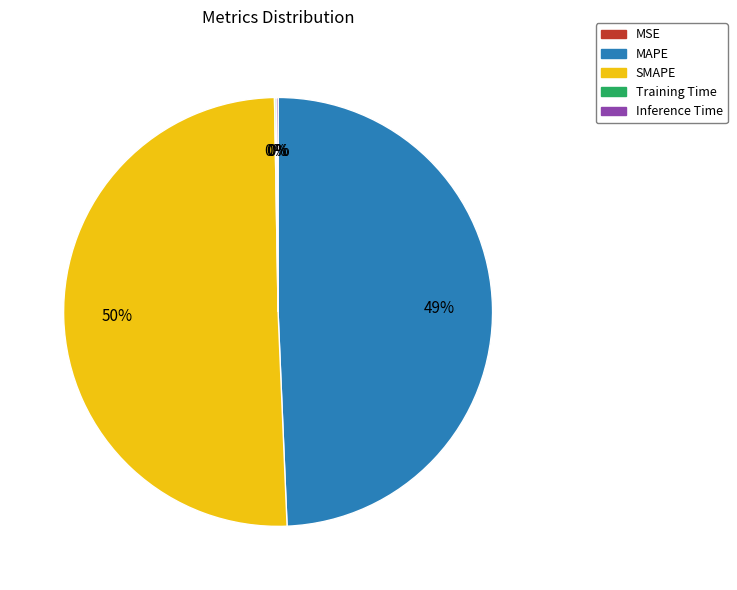

What is the majority slice?

SMAPE